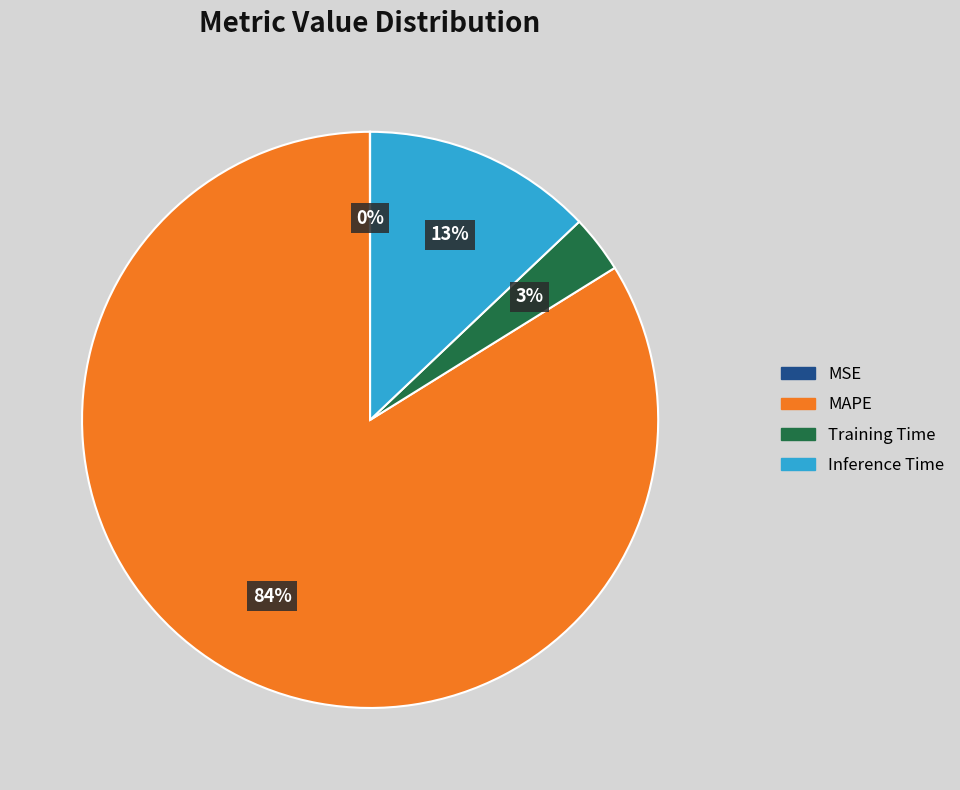

Between Inference Time and MAPE, which is larger?

MAPE